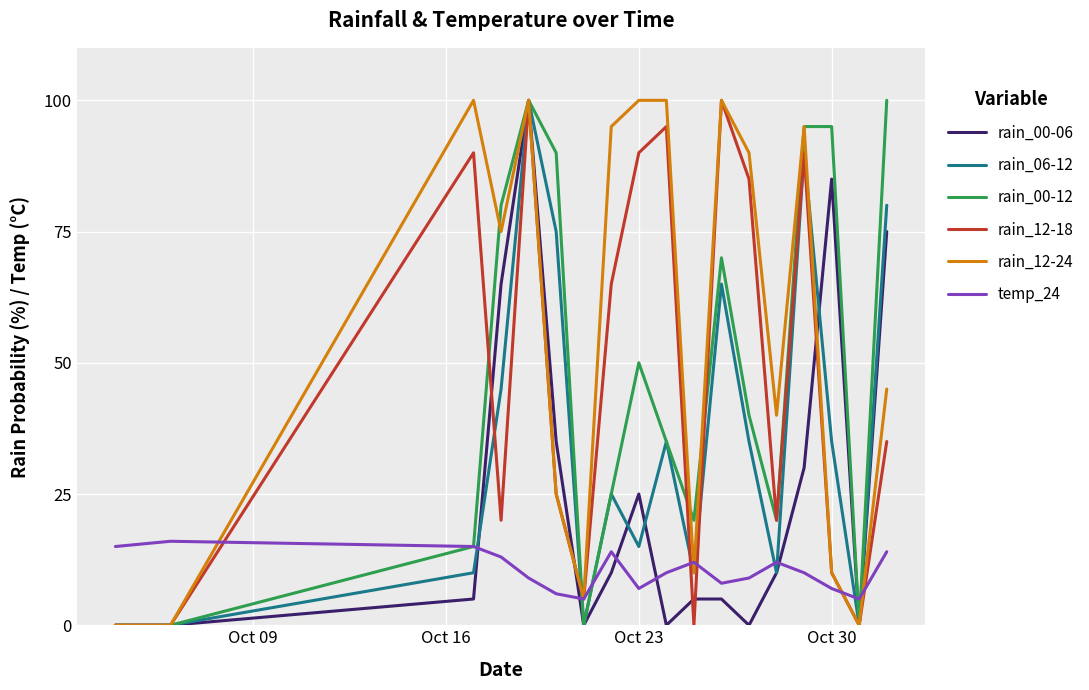

What is the greatest value displayed?

100